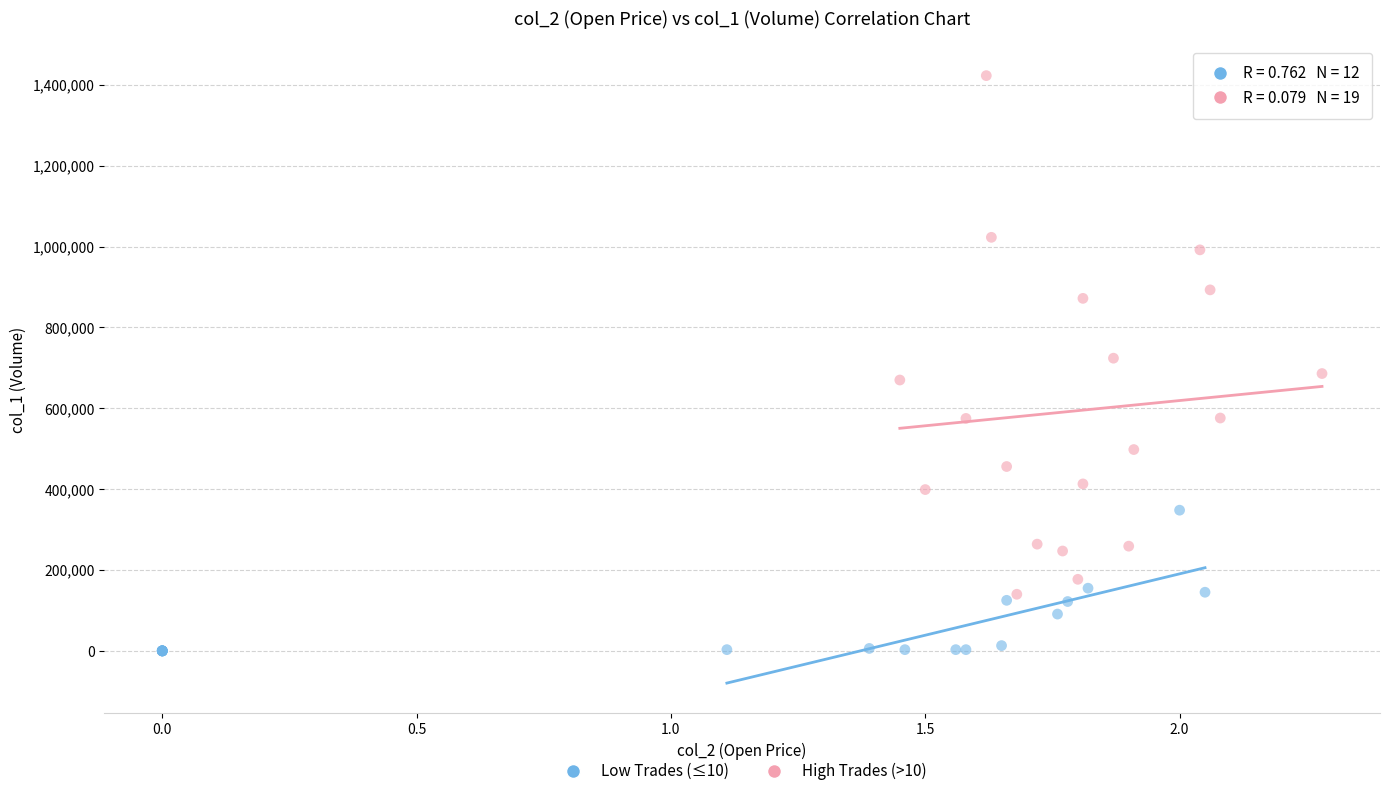

Which series reaches the minimum Y coordinate?

Low Trades (≤10)